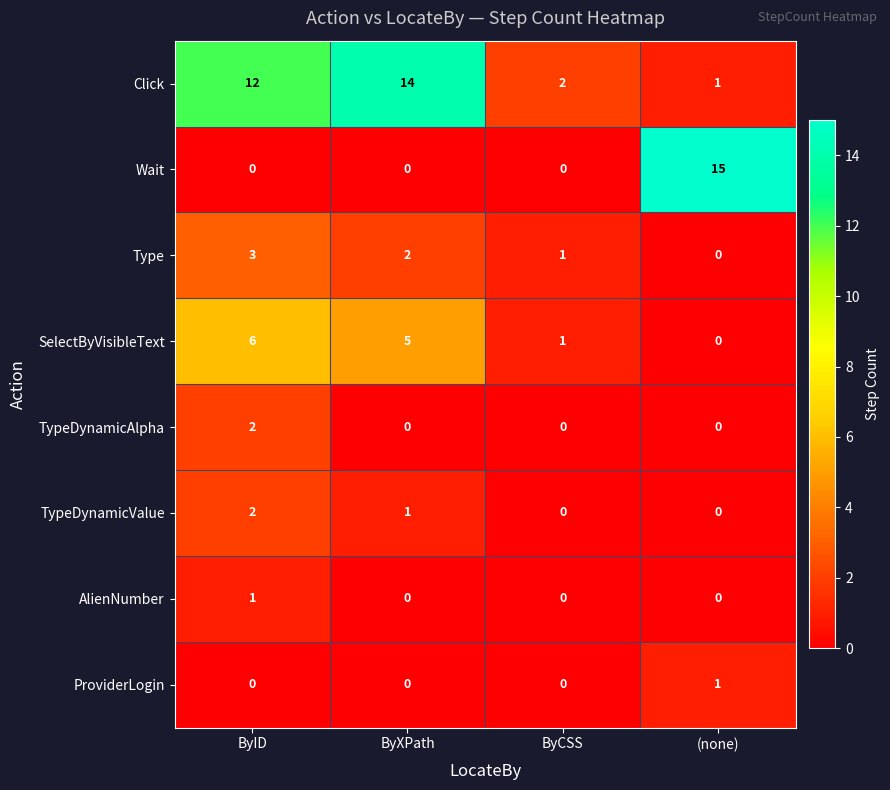

What is the total value across all series at ByCSS?

4